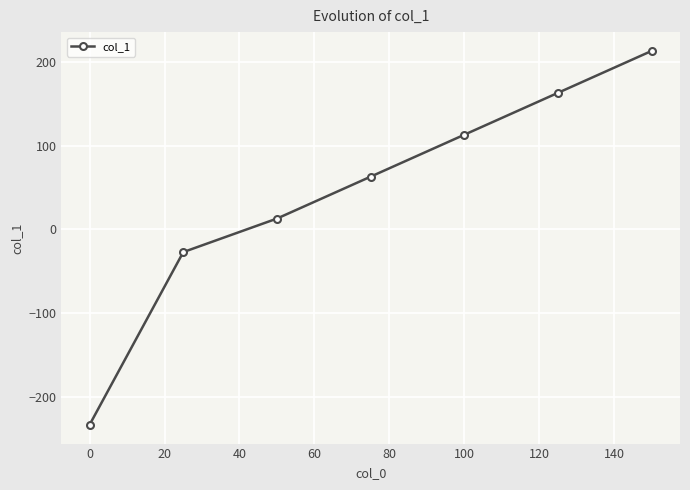

Reading right to left, what are all the values shown in this chart?

213	163	113	63	13	-27	-233